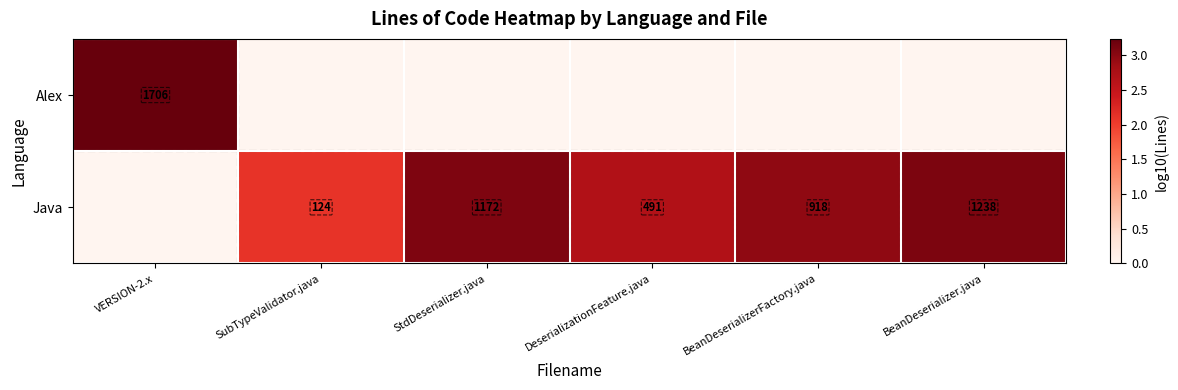

Between BeanDeserializer.java and VERSION-2.x, which is larger?

VERSION-2.x